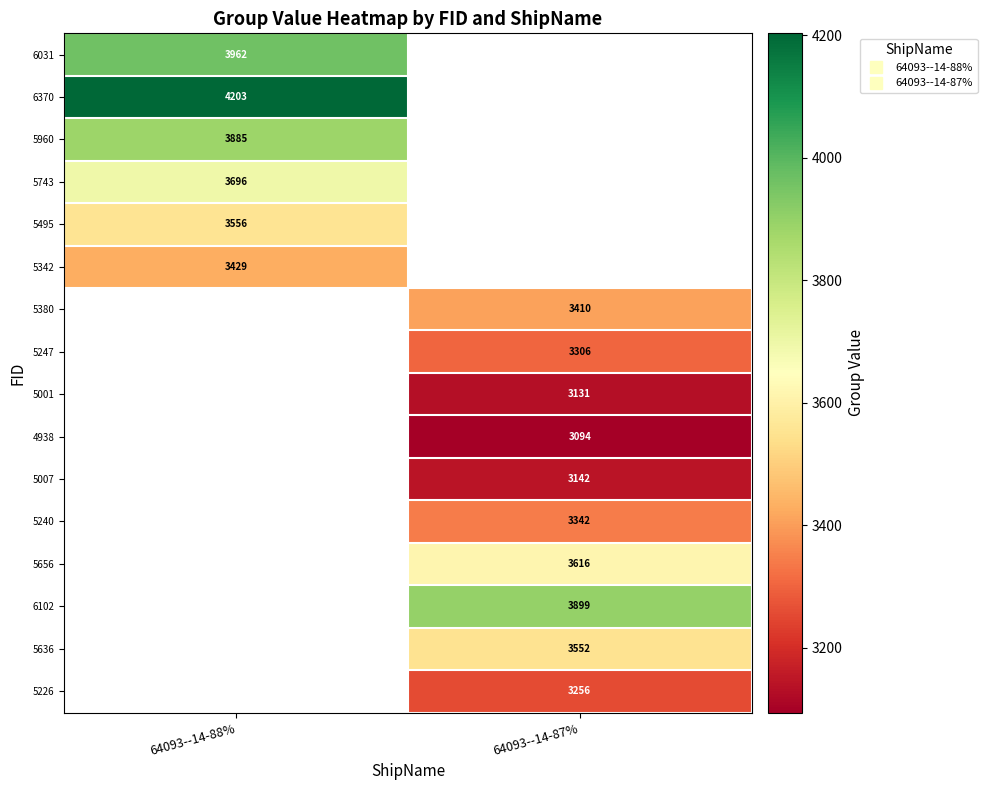

Is it true that 6370 equals 4203.0 at 64093--14-88%?

True